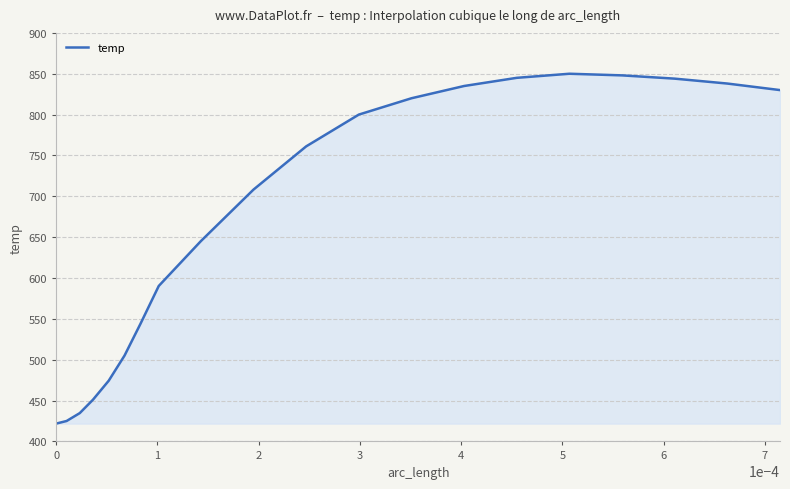

What is the difference between the maximum and minimum values?

428.2